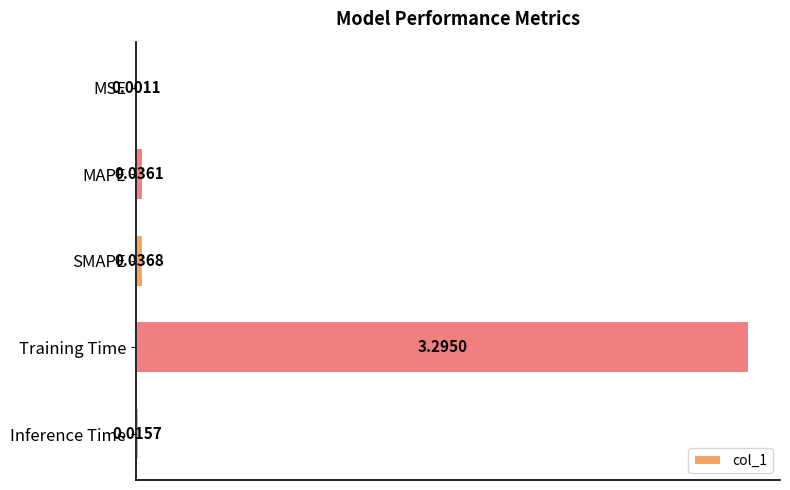

Count the number of data series in this chart.

1